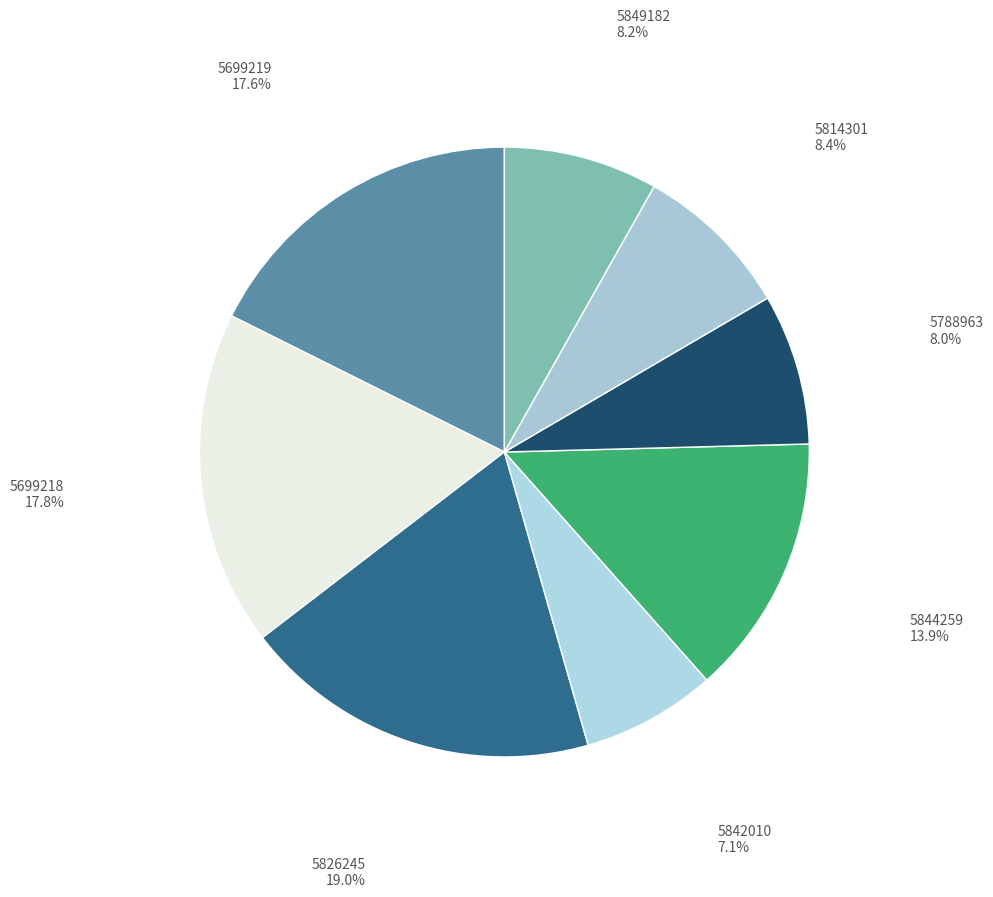

What is the ratio of the value at 5788963 to the value at 5814301?

1.0